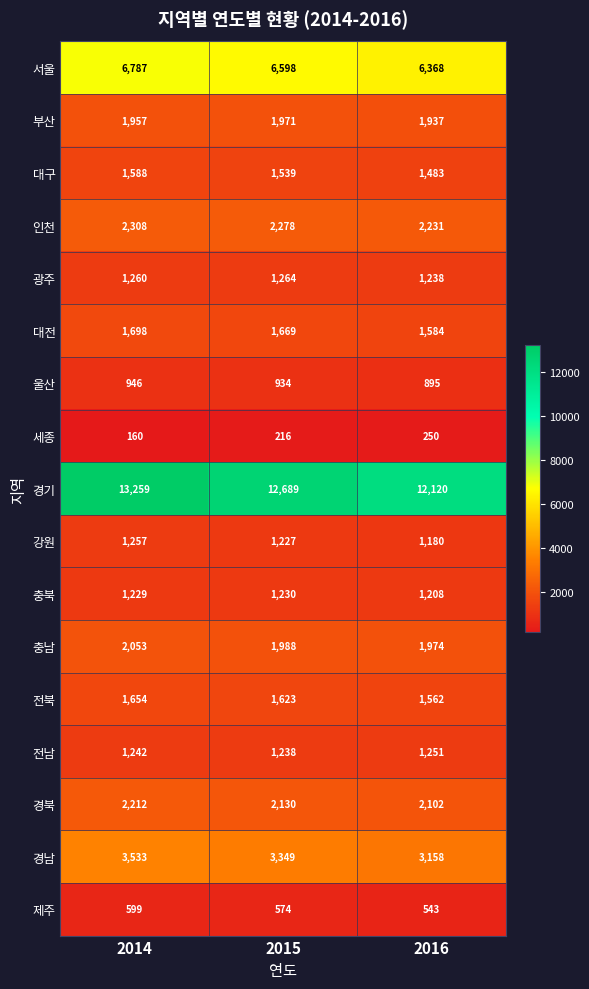

What is the total value across all series at 2016?

41084